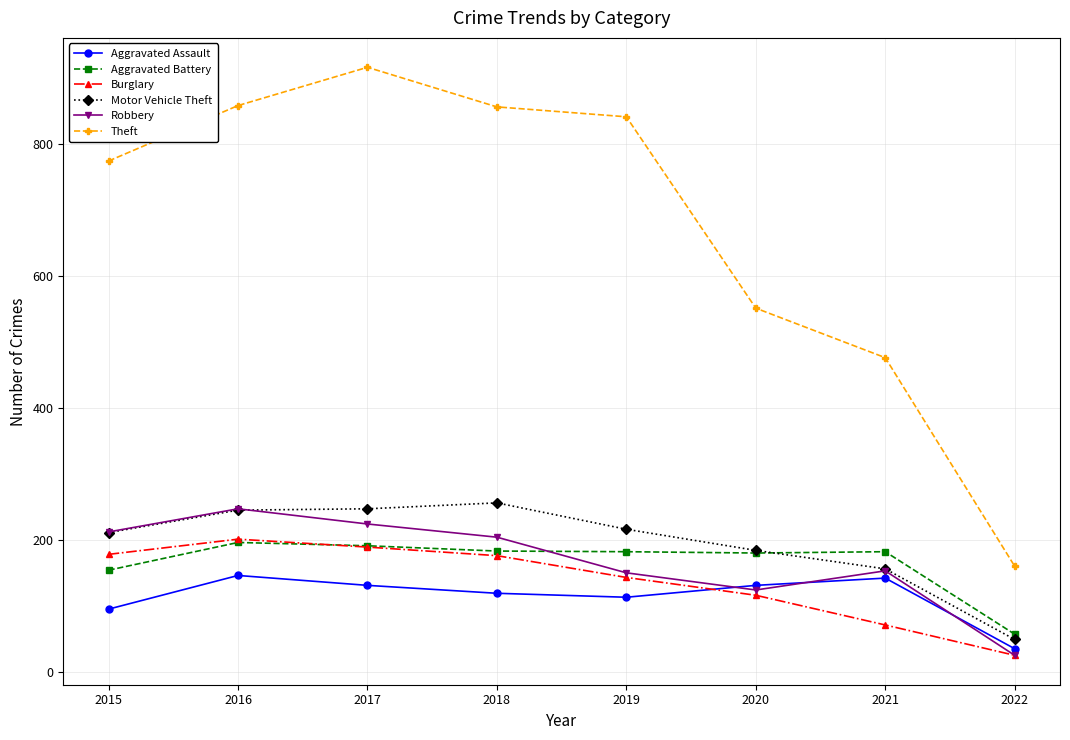

Between 2017 and 2021, which series saw the biggest shift?

Theft